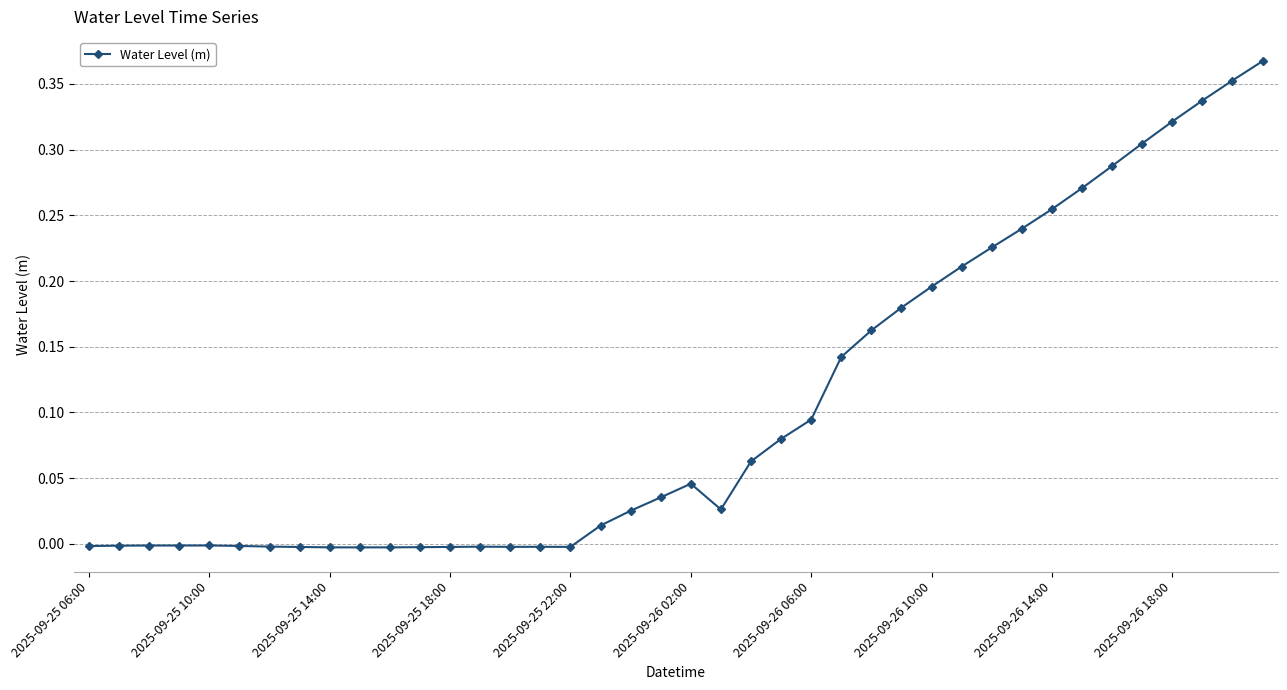

What is the sum of all values?

4.2